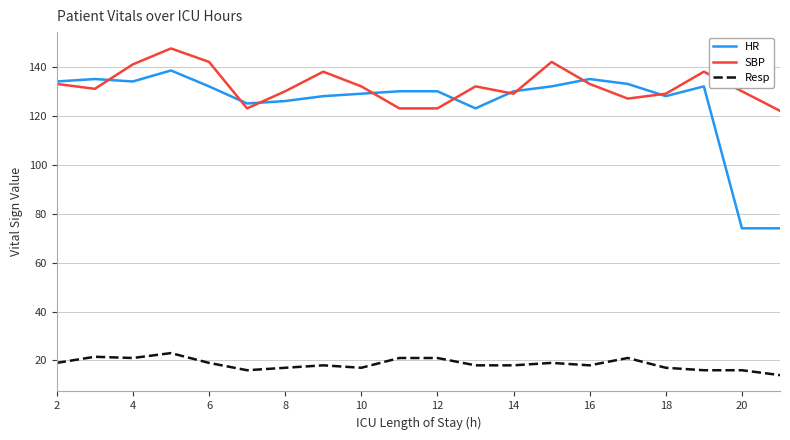

What is the greatest value displayed?

147.5